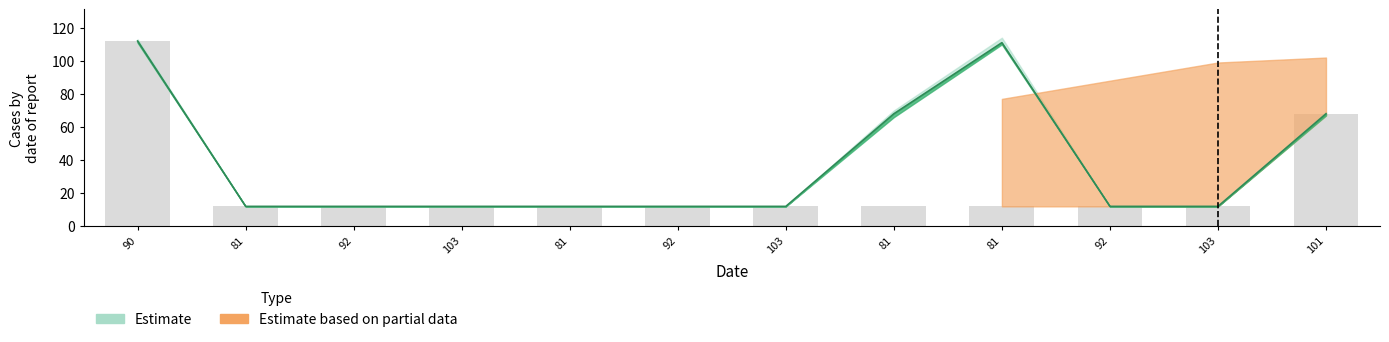

Which category has the highest value across all series?

90